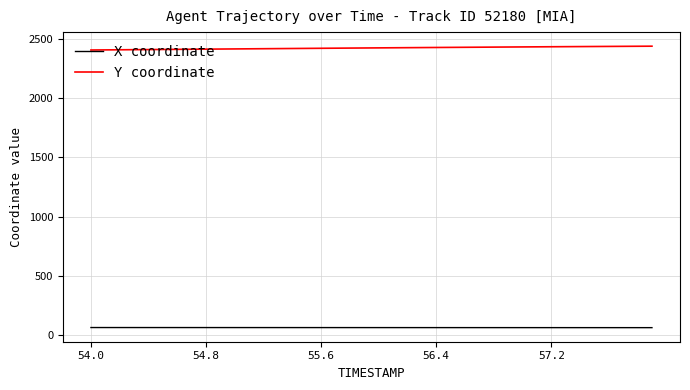

Which series has the largest total across all categories?

Y coordinate